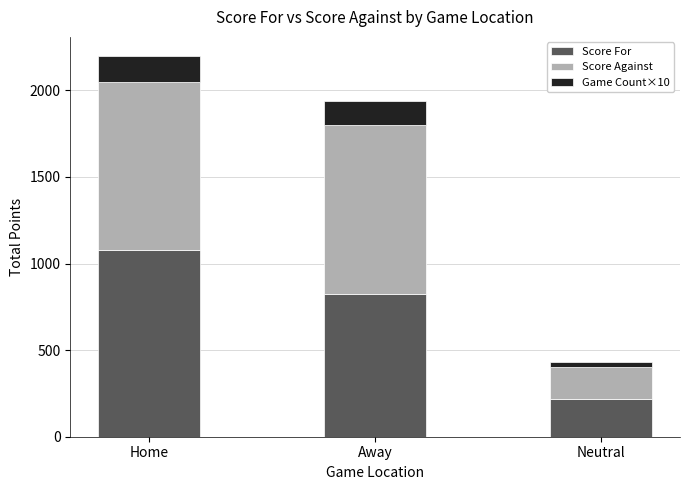

At which category is the sum across all series the highest?

Home